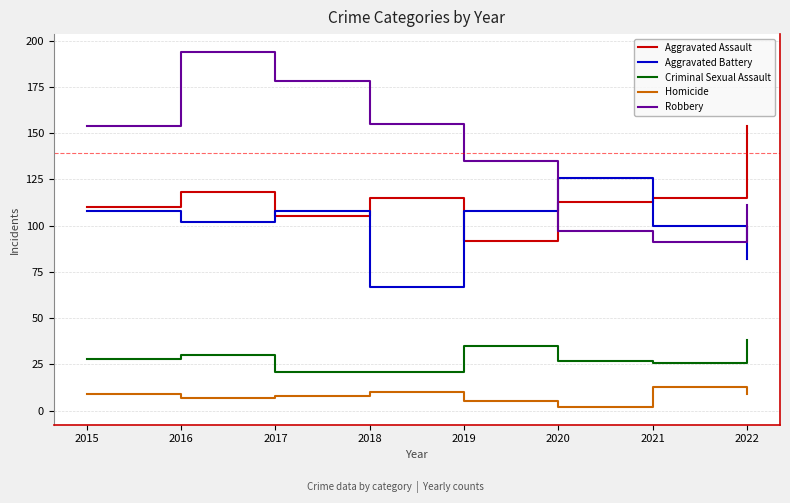

Between 2021 and 2022, which series saw the biggest shift?

Aggravated Assault